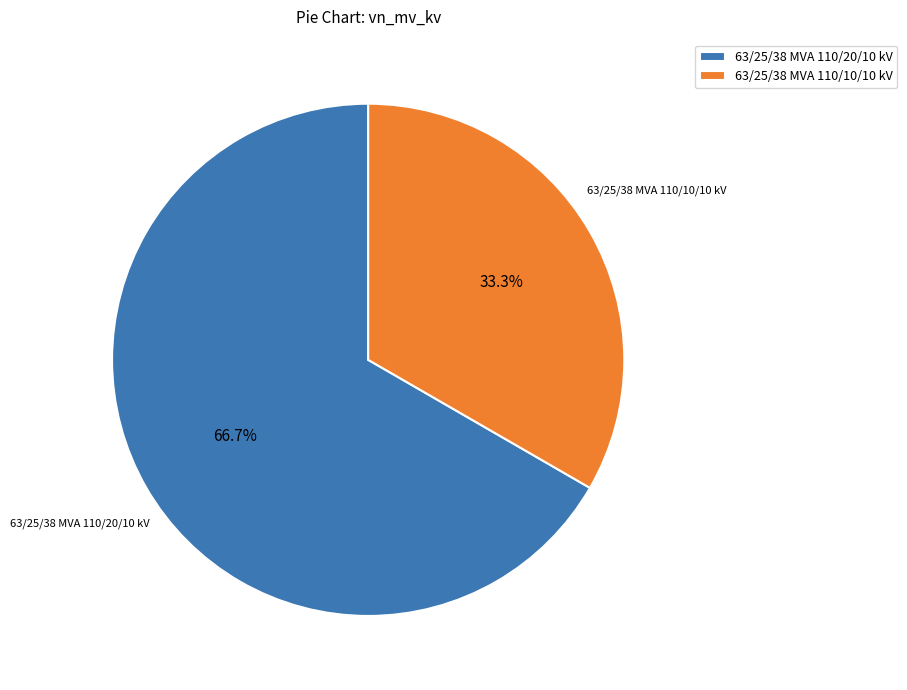

Combined, what portion of the pie is 63/25/38 MVA 110/10/10 kV and 63/25/38 MVA 110/20/10 kV?

100.0%